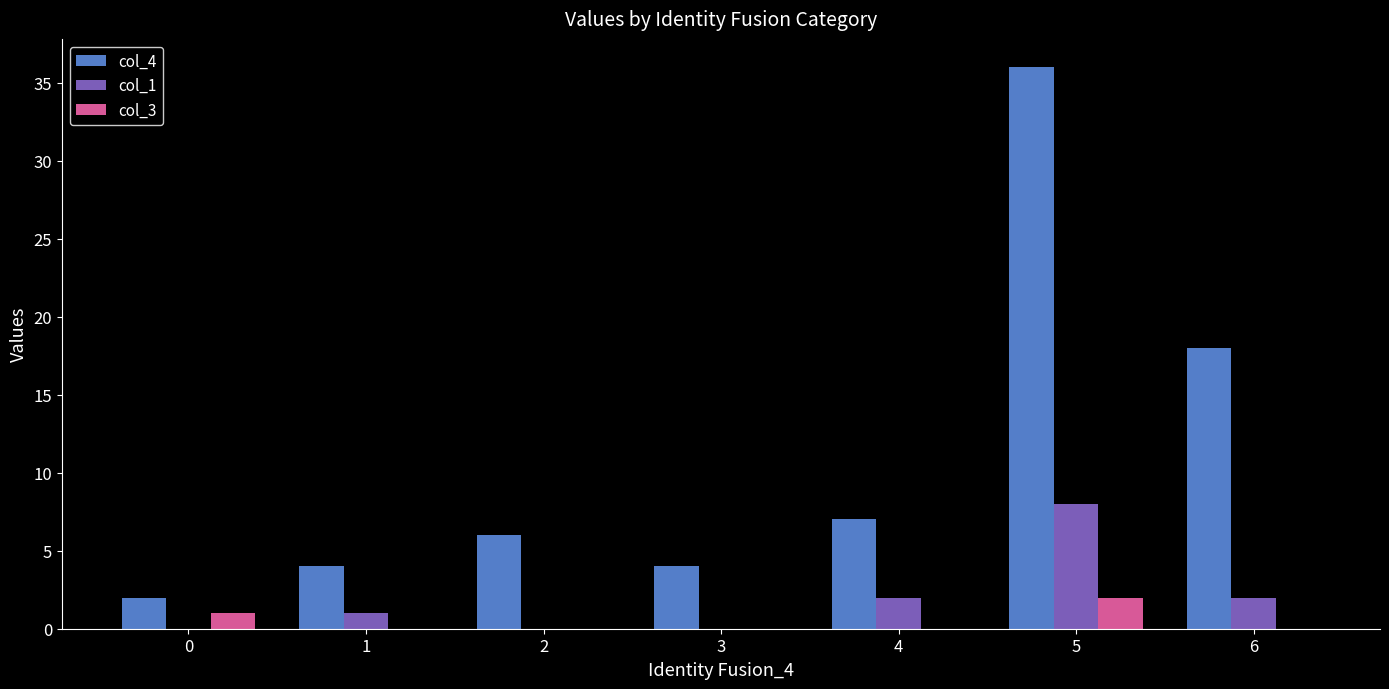

Which series changed the most between 0 and 2?

col_4